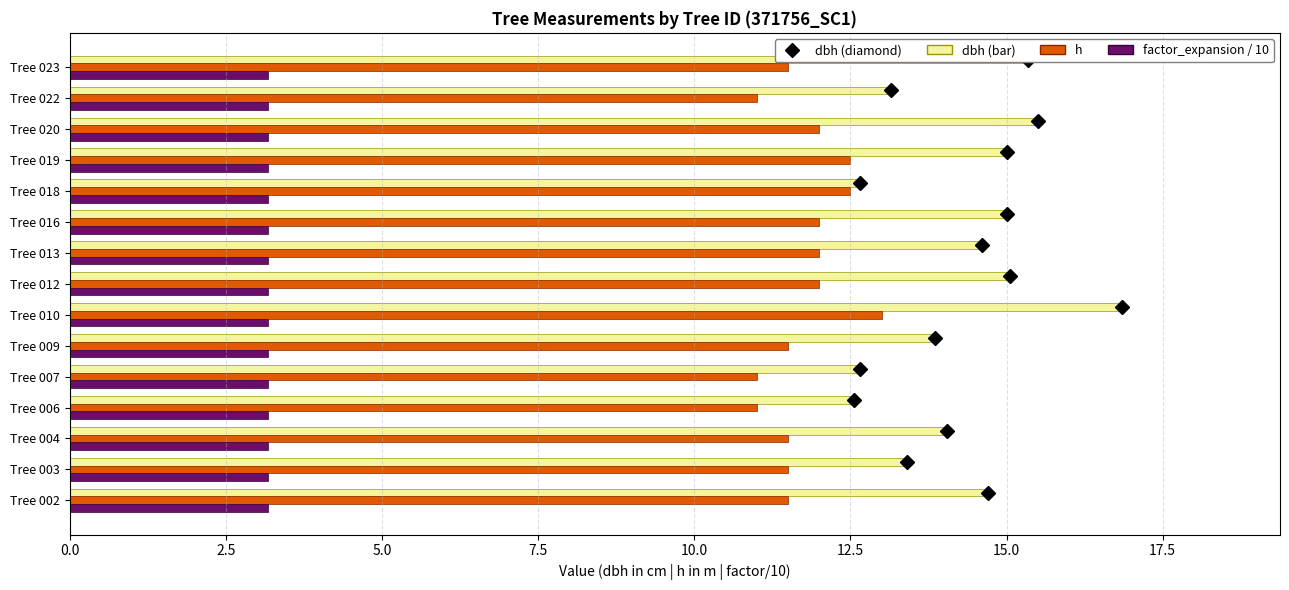

What is the total value across all series at Tree 007?

26.8